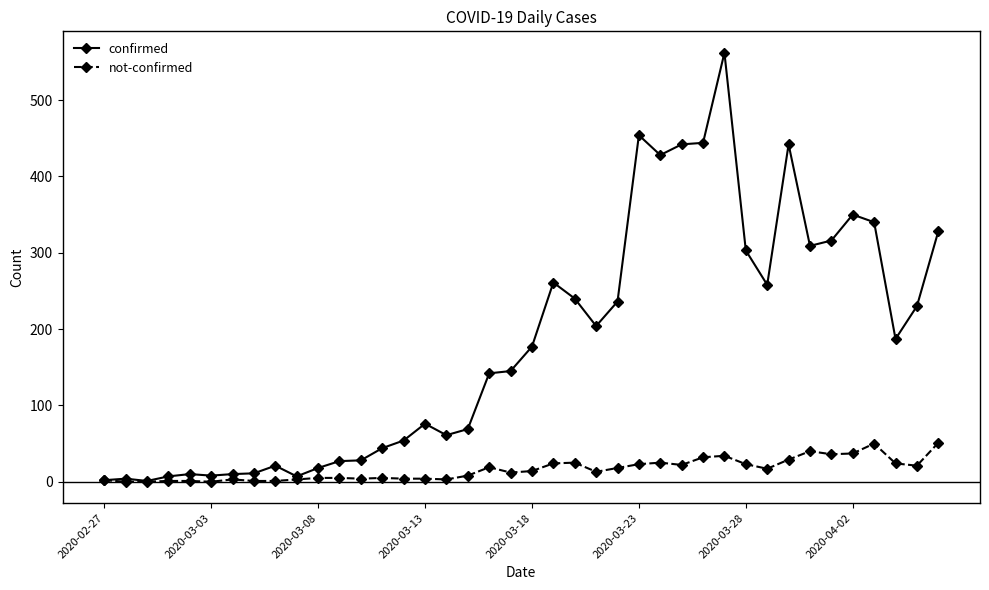

Which series has the widest spread of values?

confirmed